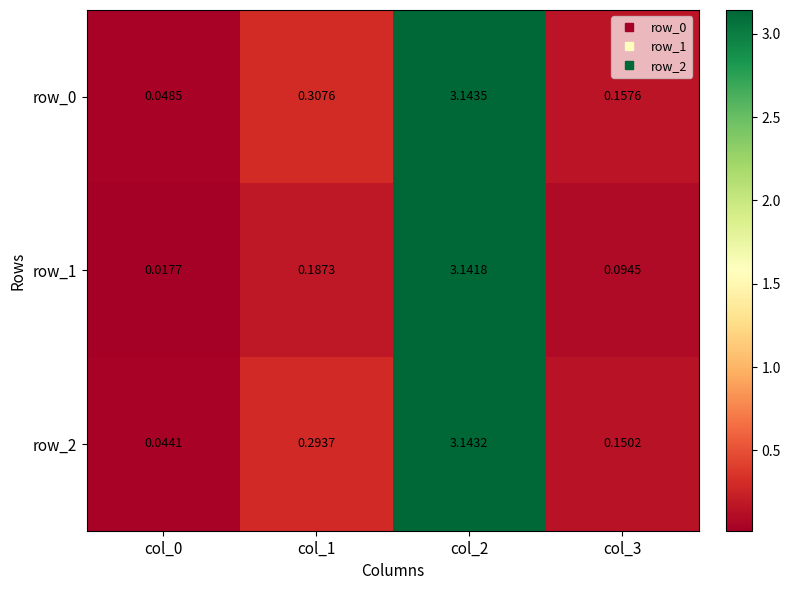

True or false: row_1 has a value of 0.0 at col_0.

True